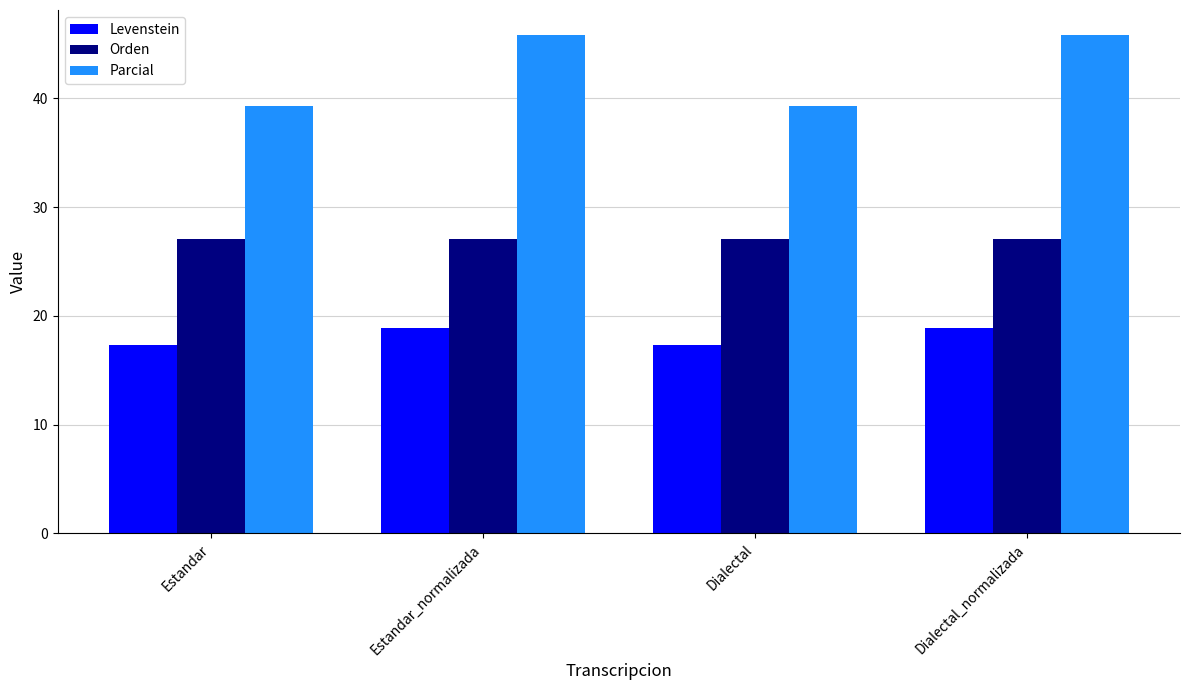

Which series has the largest total across all categories?

Parcial